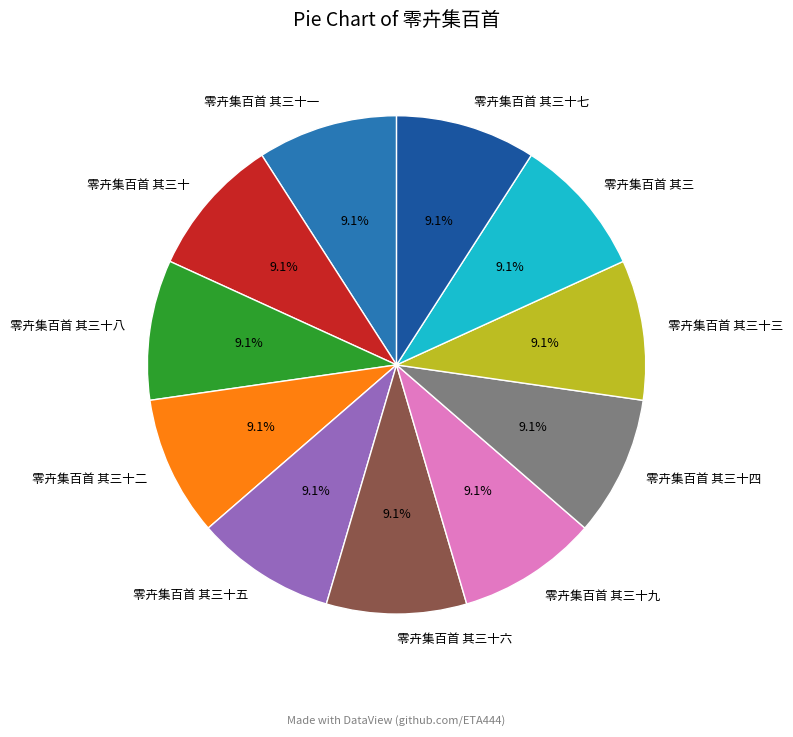

The 零卉集百首 其三十六 slice represents 9% of the pie. True or false?

True